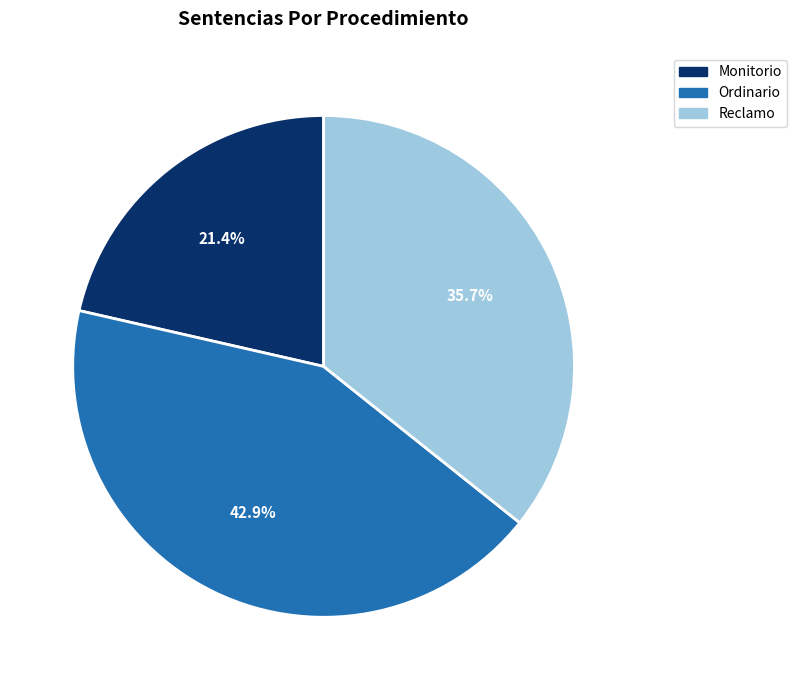

To the nearest percent, what percentage of the pie is Reclamo?

36%